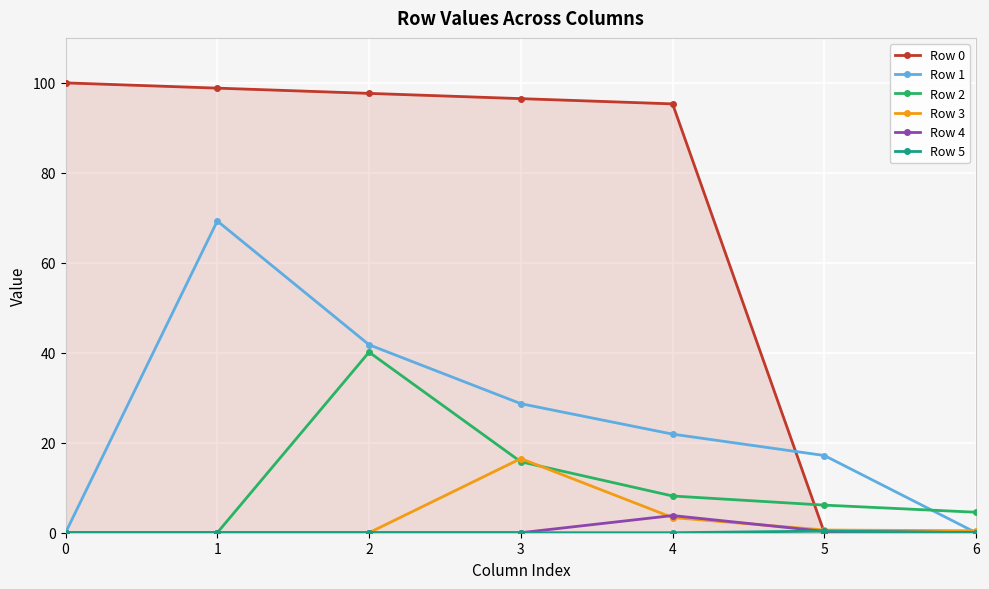

Is the value of Row 2 at 3 greater than the value of Row 4 at 1?

Yes